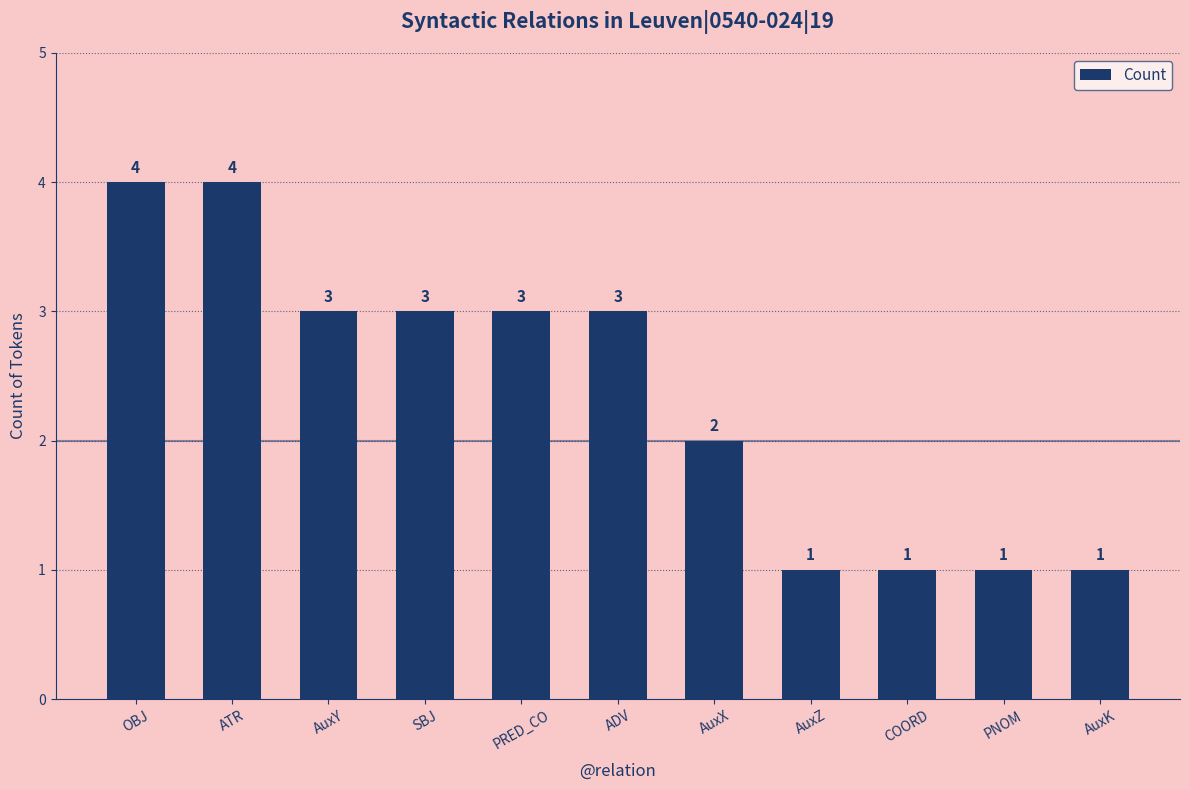

What is the greatest value displayed?

4